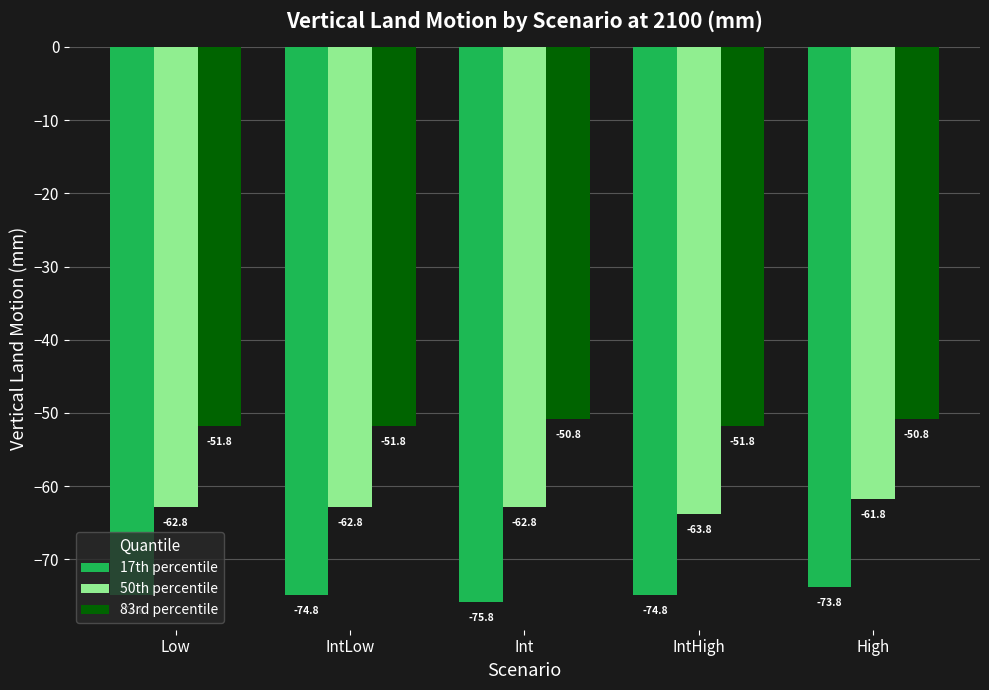

Are the bars horizontal?

No